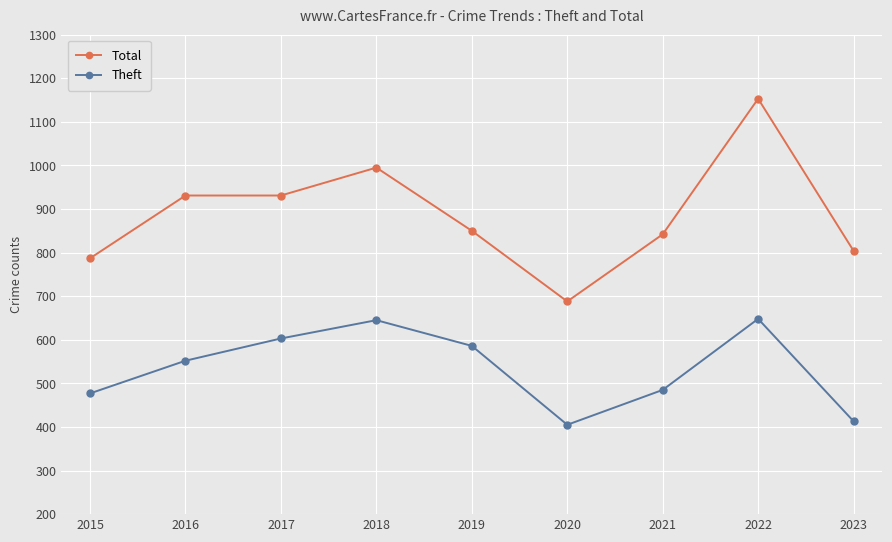

The Theft series shows 648 at 2022. True or false?

True